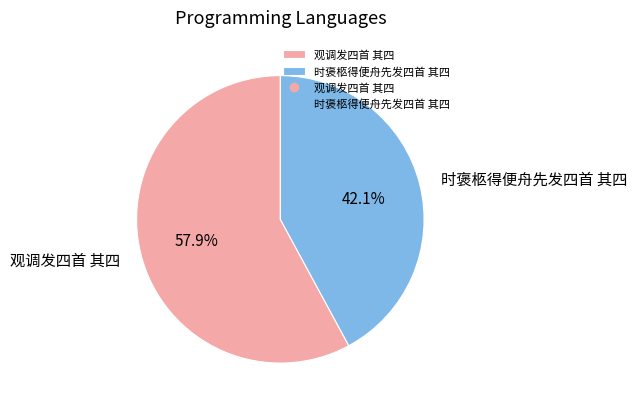

To the nearest percent, what is the combined percentage of 观调发四首 其四 and 时褒柩得便舟先发四首 其四?

100%